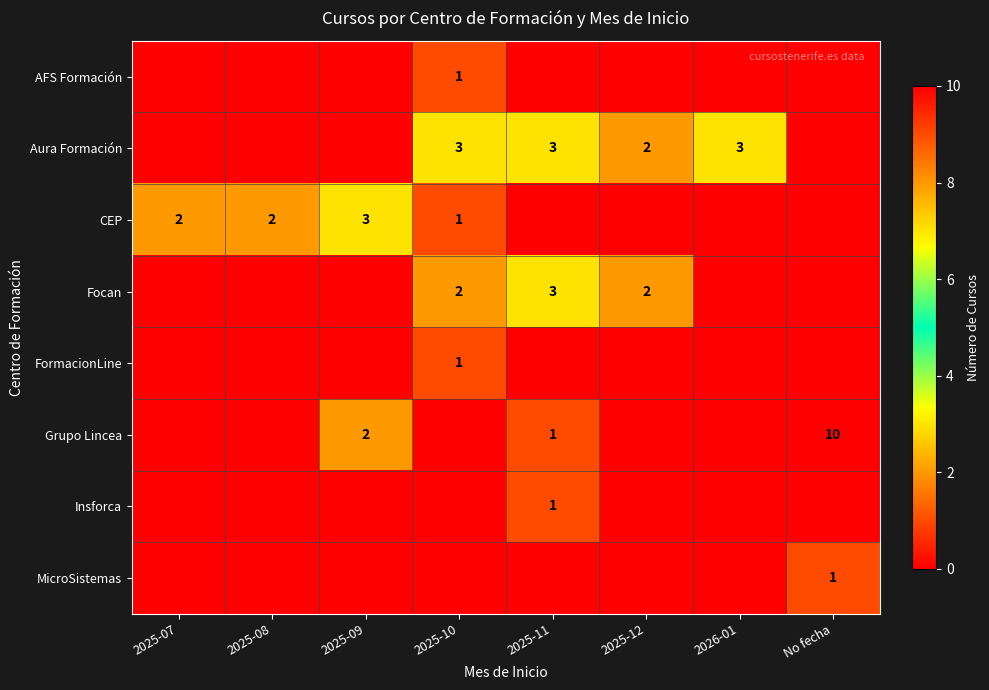

The CEP series shows 0 at 2025-10. True or false?

False